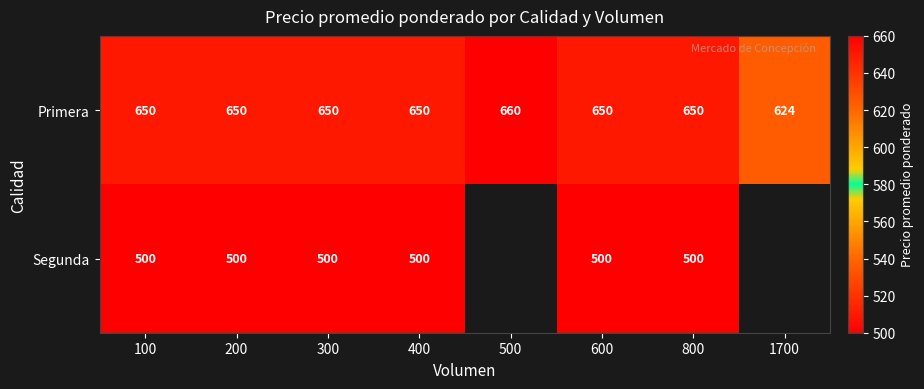

The value of Primera at 600 is 949. True or false?

False